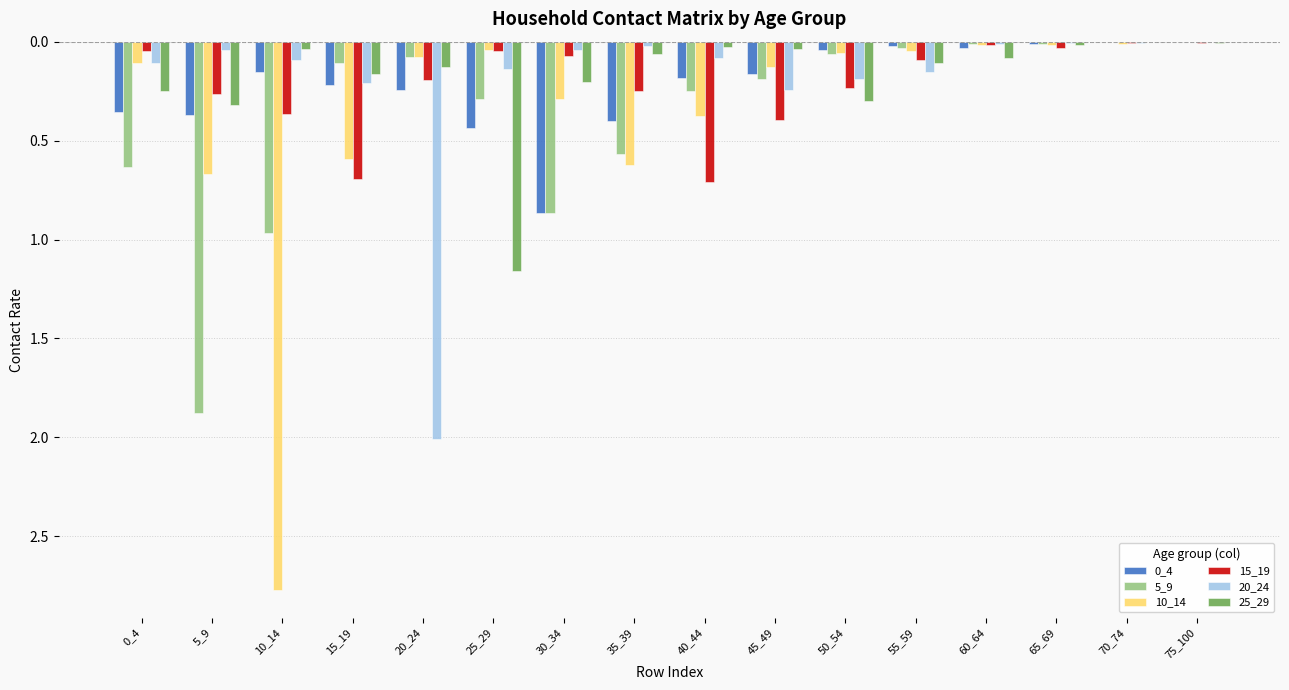

Does the chart contain stacked bars?

No